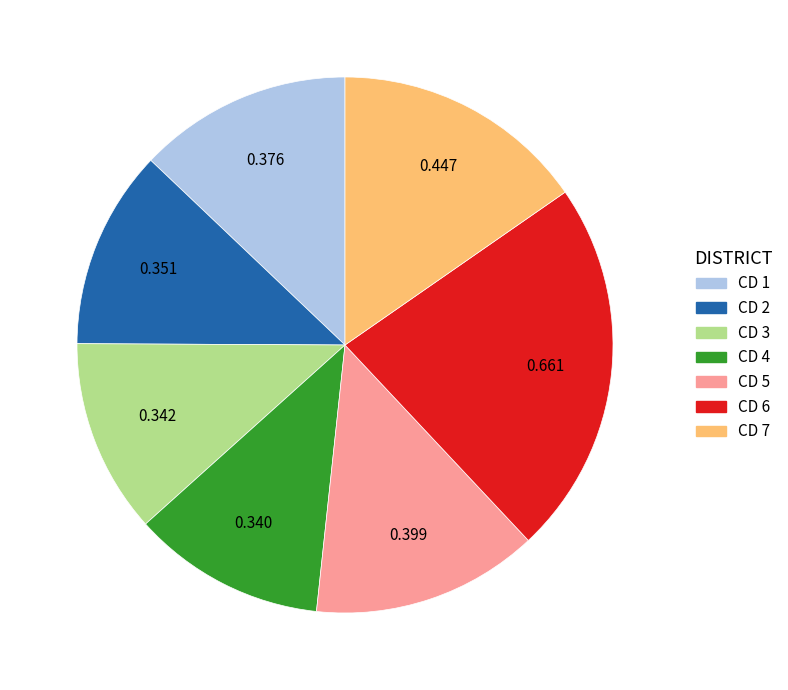

The CD 6 slice represents 33% of the pie. True or false?

False